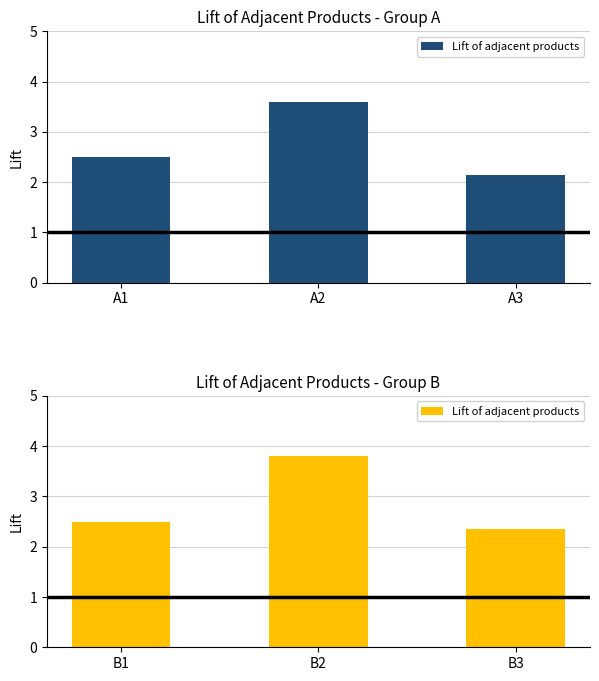

What is the greatest value displayed?

3.8